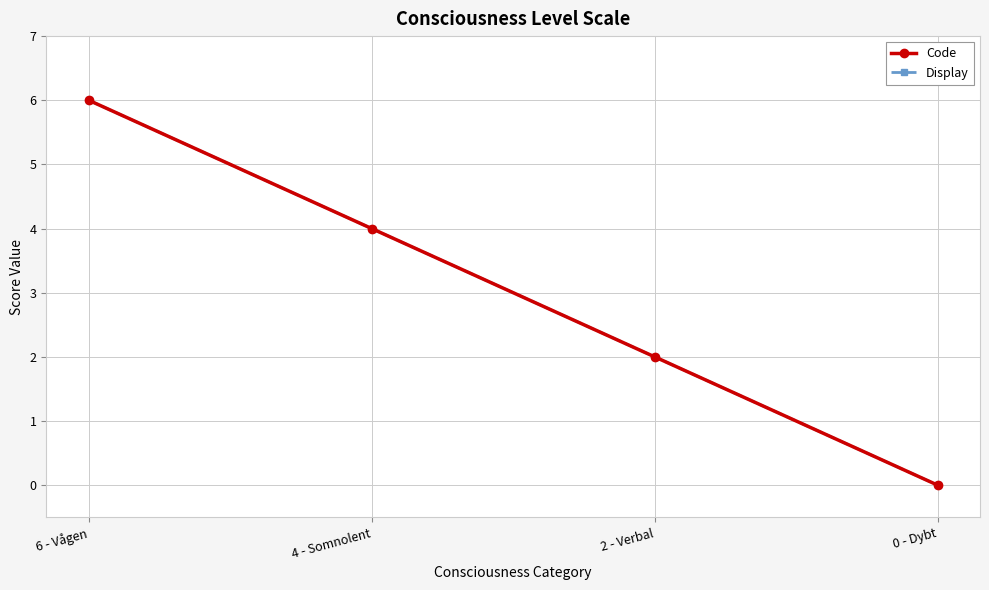

Does the chart display data point markers on the line(s)?

Yes